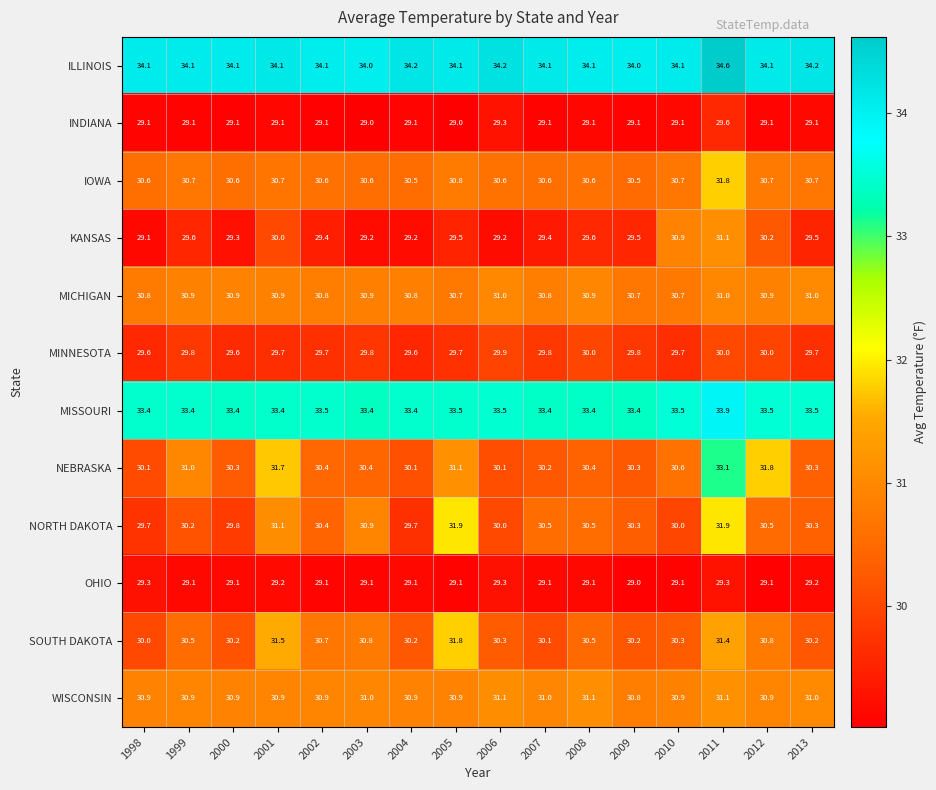

The INDIANA series shows 15.2 at 2000. True or false?

False